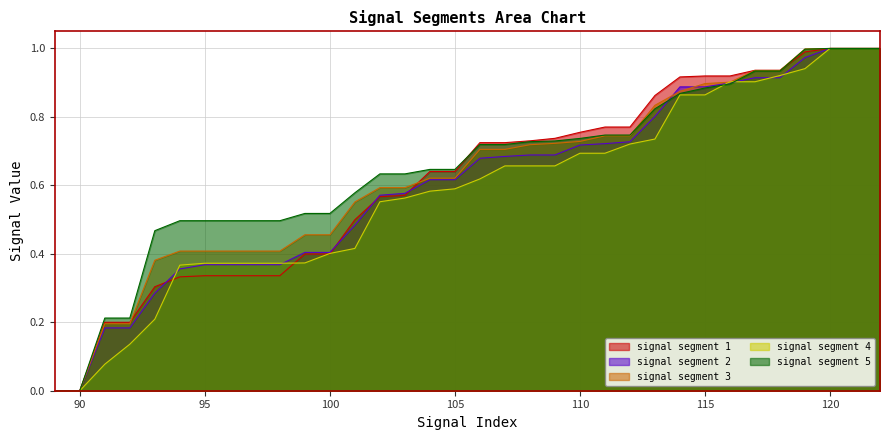

The value of signal segment 1 at 100 is 0.7. True or false?

False